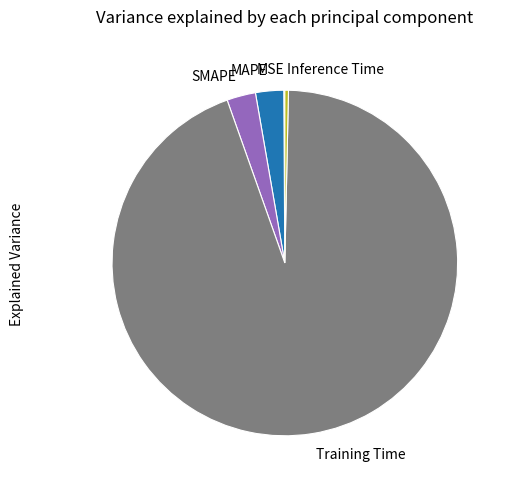

True or false: Training Time accounts for 99% of the total.

False